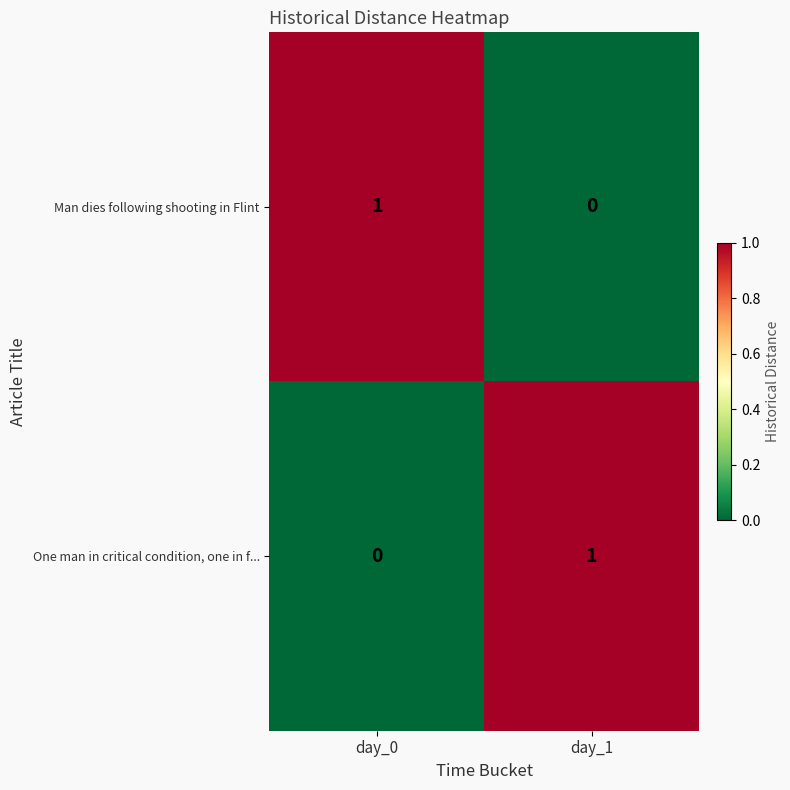

How many series are shown in this chart?

2